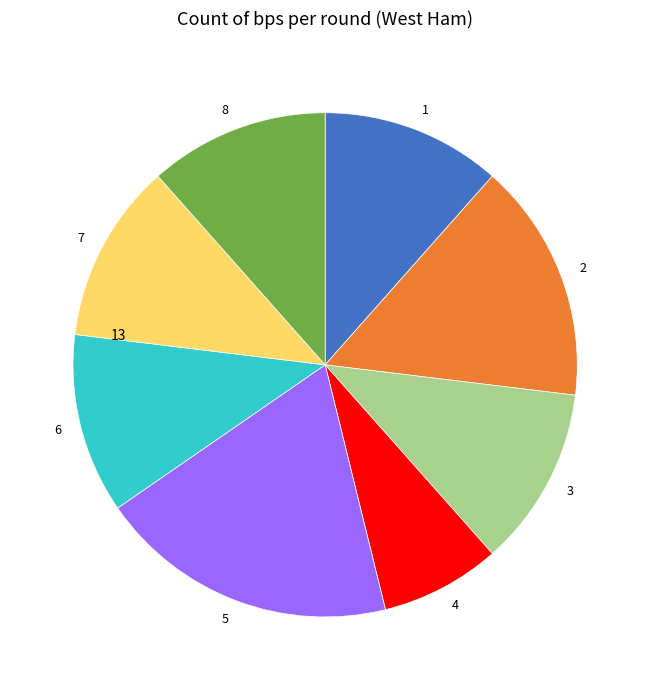

Which slice is the smallest?

4